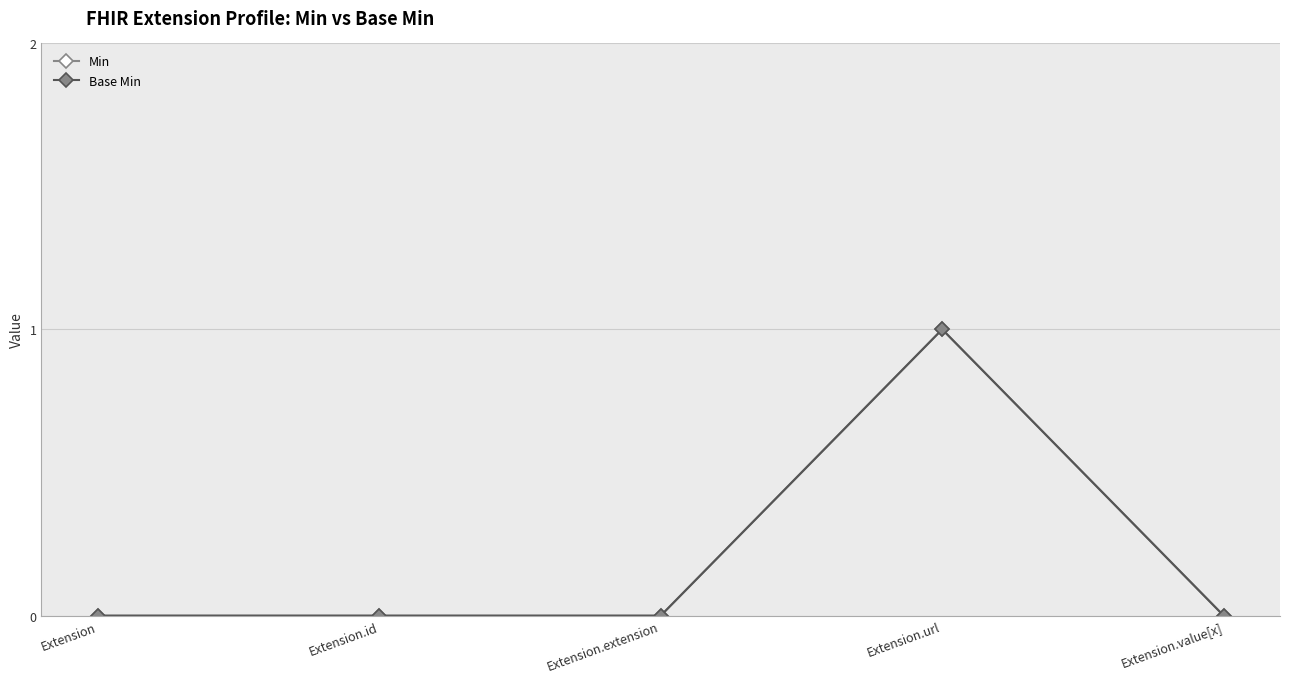

Is this an area chart (filled region under the line)?

No